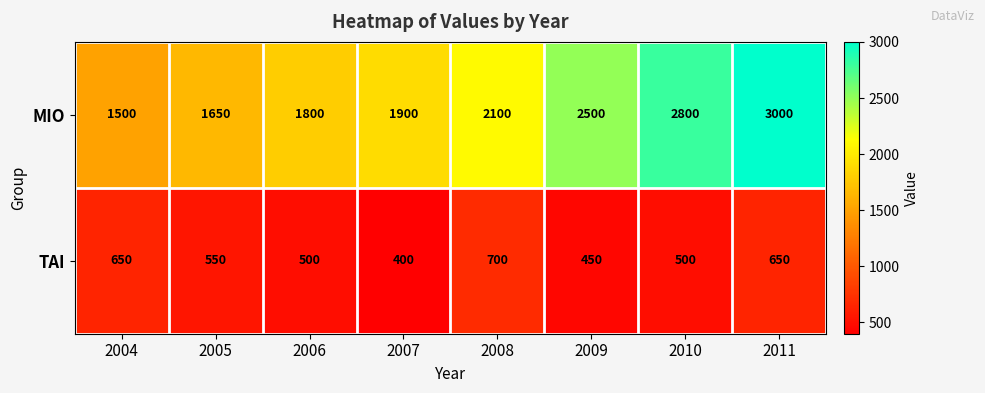

Which series has the largest total across all categories?

MIO